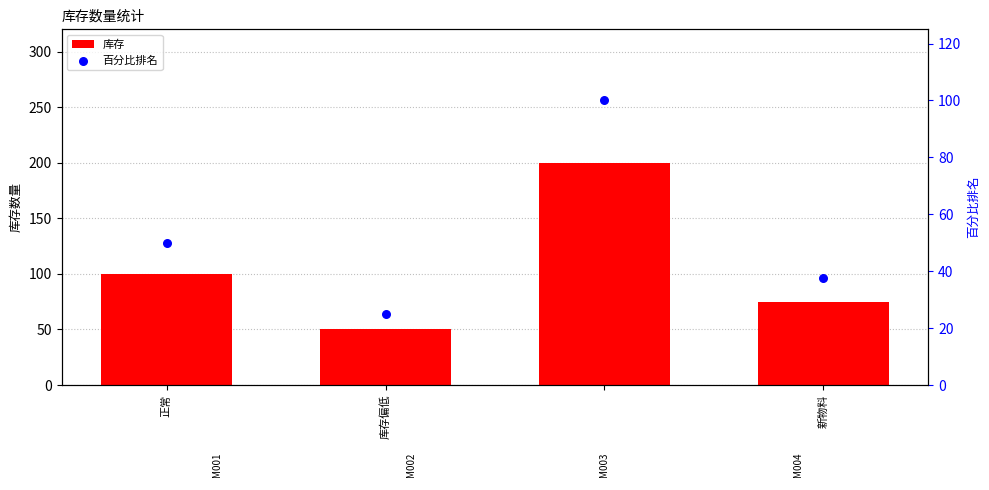

Which series has the widest spread of Y values?

库存